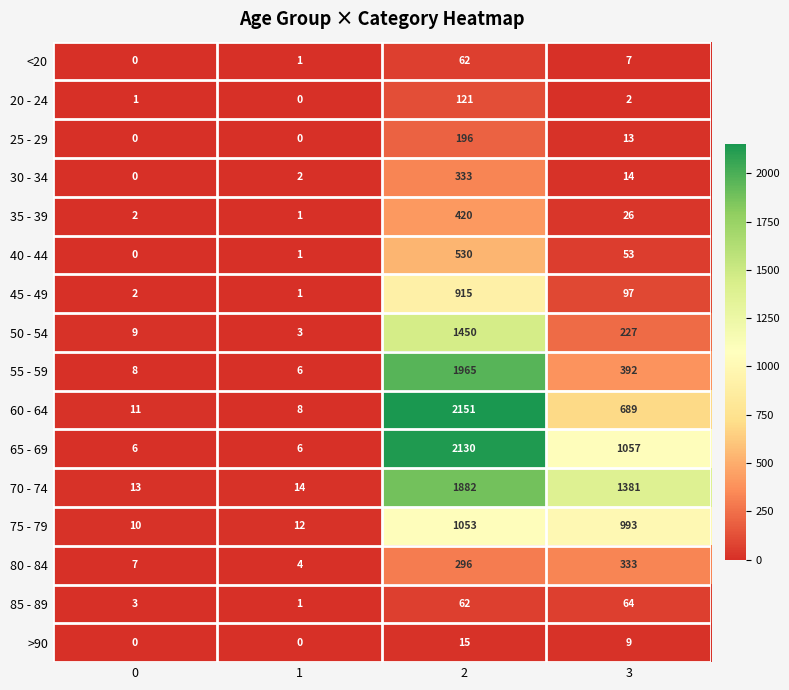

Rank the series at 3 from highest to lowest value.

70 - 74, 65 - 69, 75 - 79, 60 - 64, 55 - 59, 80 - 84, 50 - 54, 45 - 49, 85 - 89, 40 - 44, 35 - 39, 30 - 34, 25 - 29, >90, <20, 20 - 24